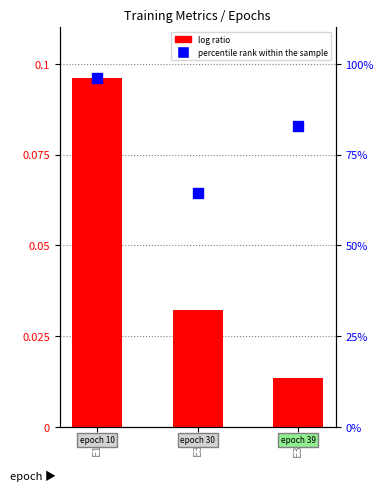

At how many categories does at least one series exceed 0?

3